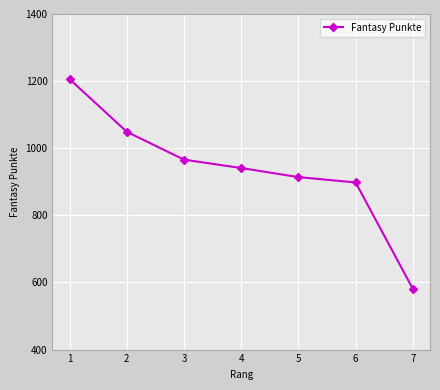

True or false: the data shows 1755 at 1.

False